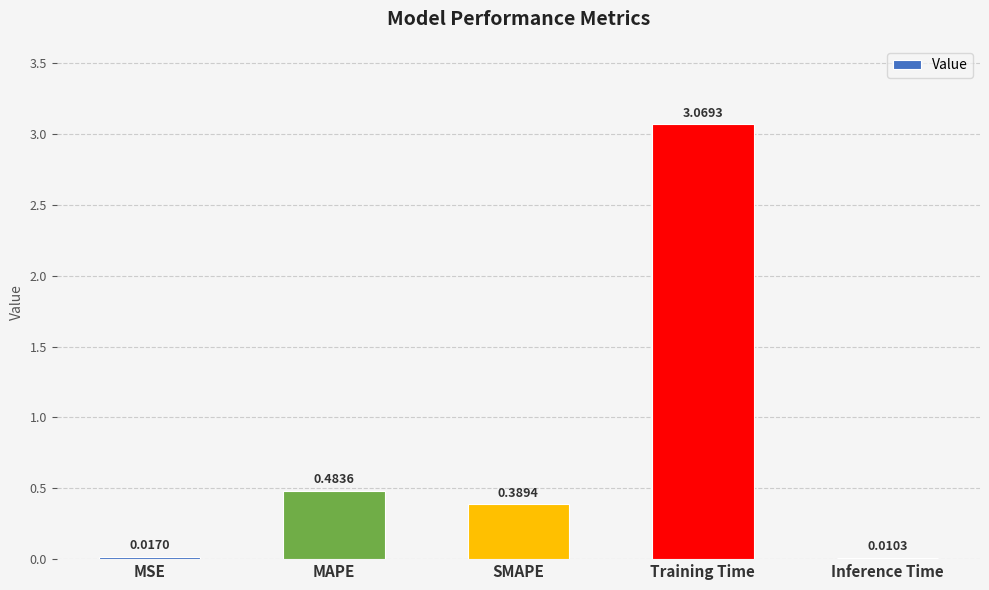

At which label is the value closest to 1?

MAPE